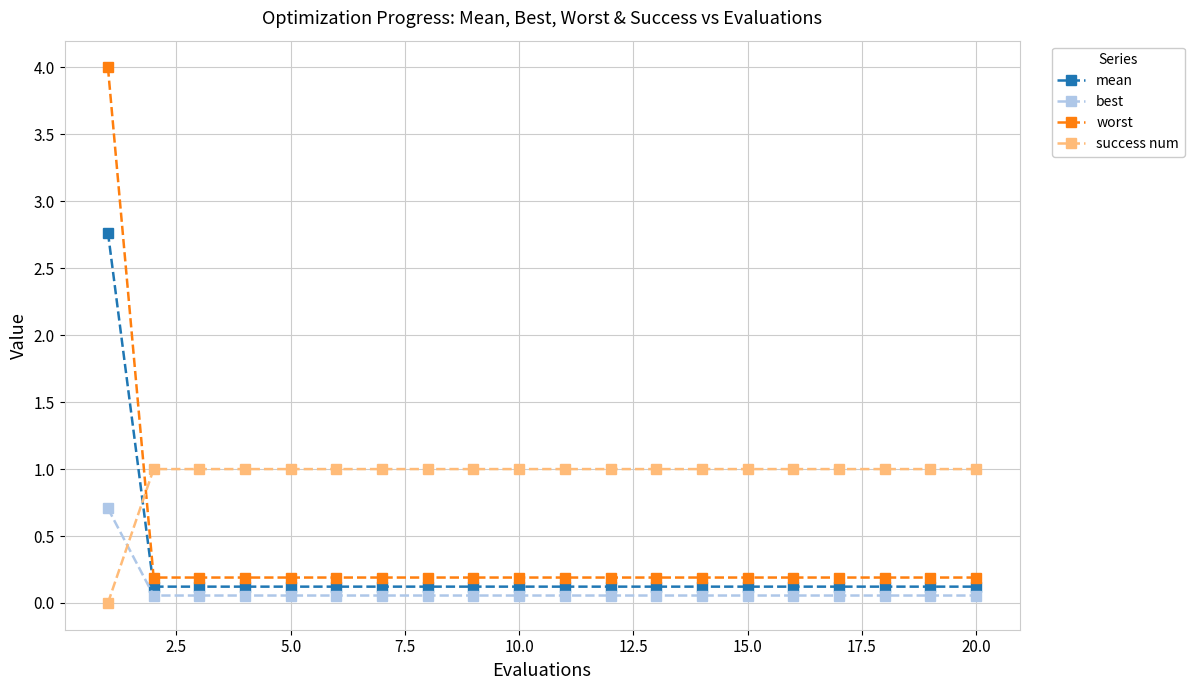

What is the average value of the mean series?

0.3